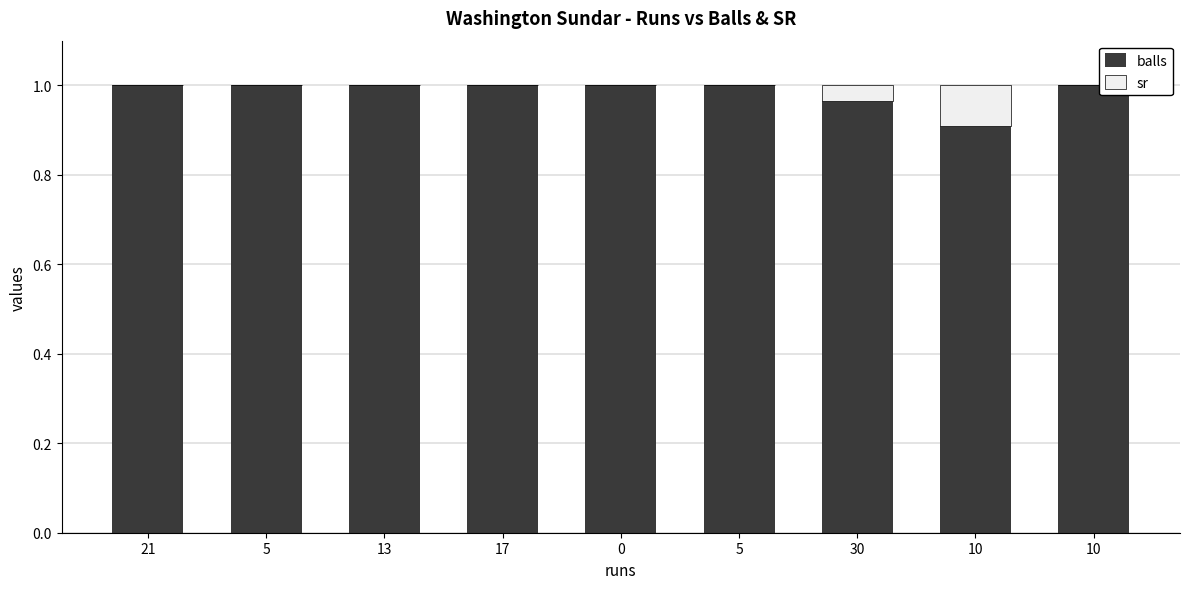

What are all the series names shown in the legend?

balls, sr